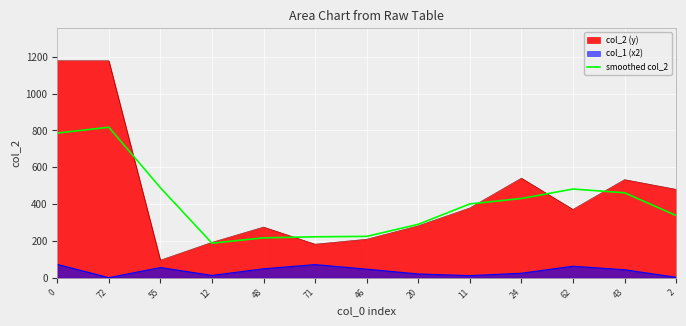

Read the value at 48.

216.3